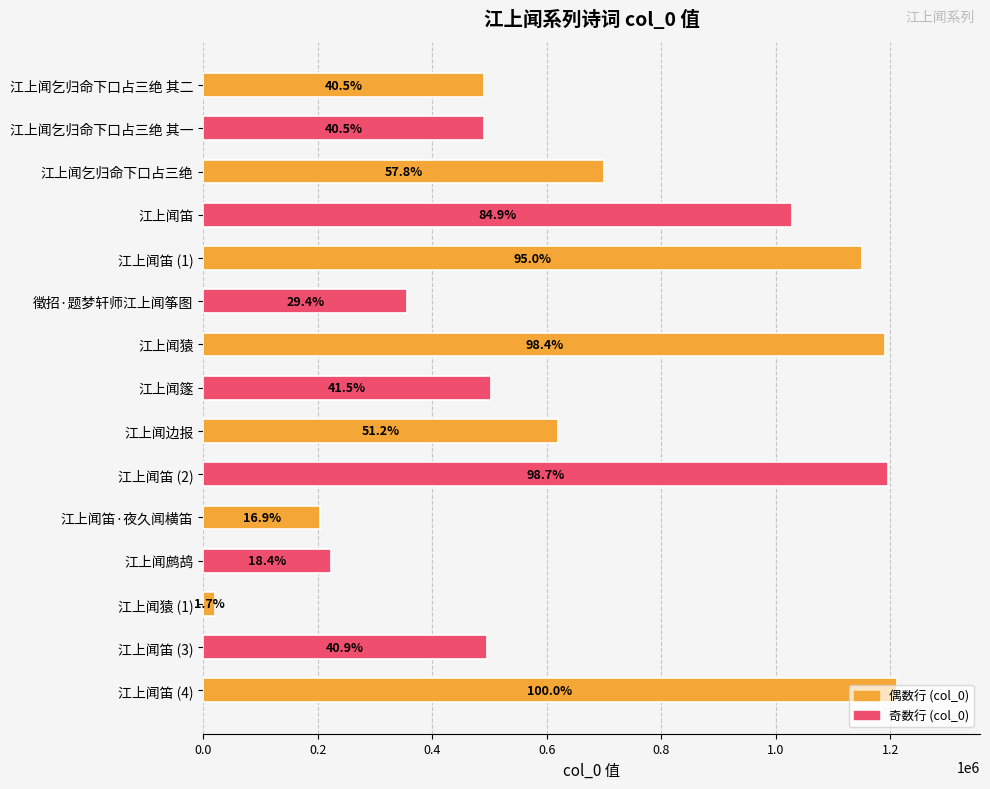

Are the bars horizontal?

Yes